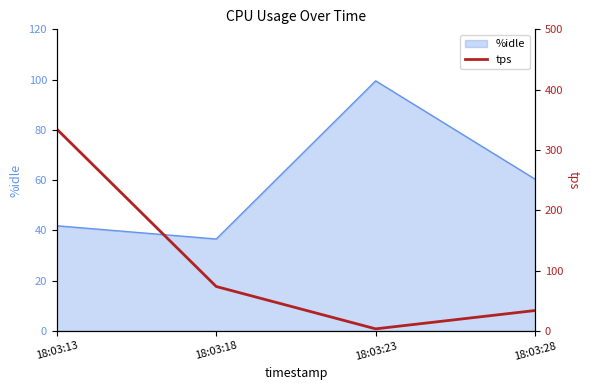

True or false: %idle has more than 2 interior local peaks.

False